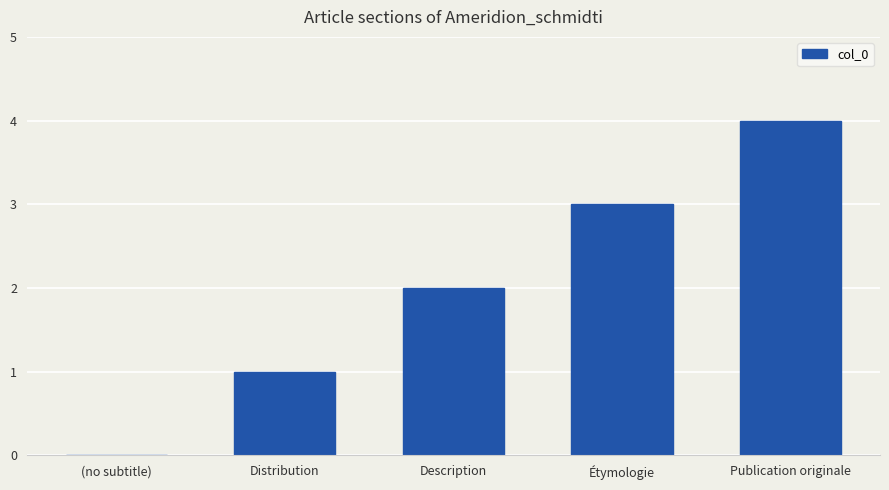

What is the sum of the values at Étymologie and Publication originale?

7